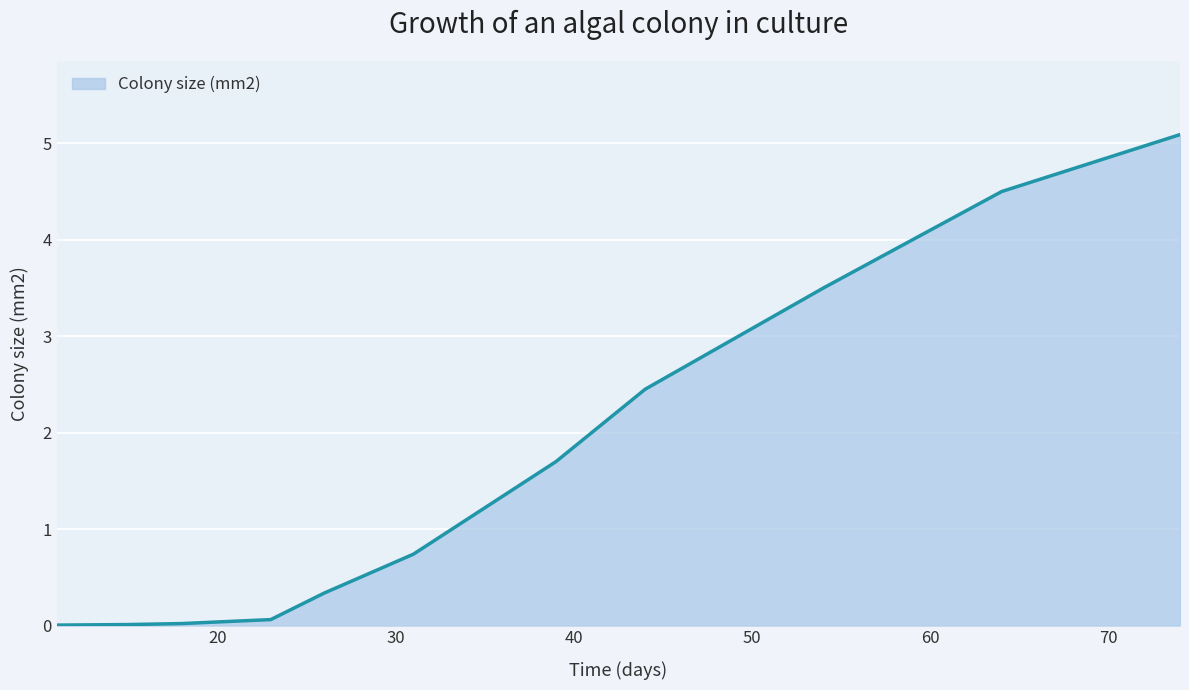

What is the average value?

1.7